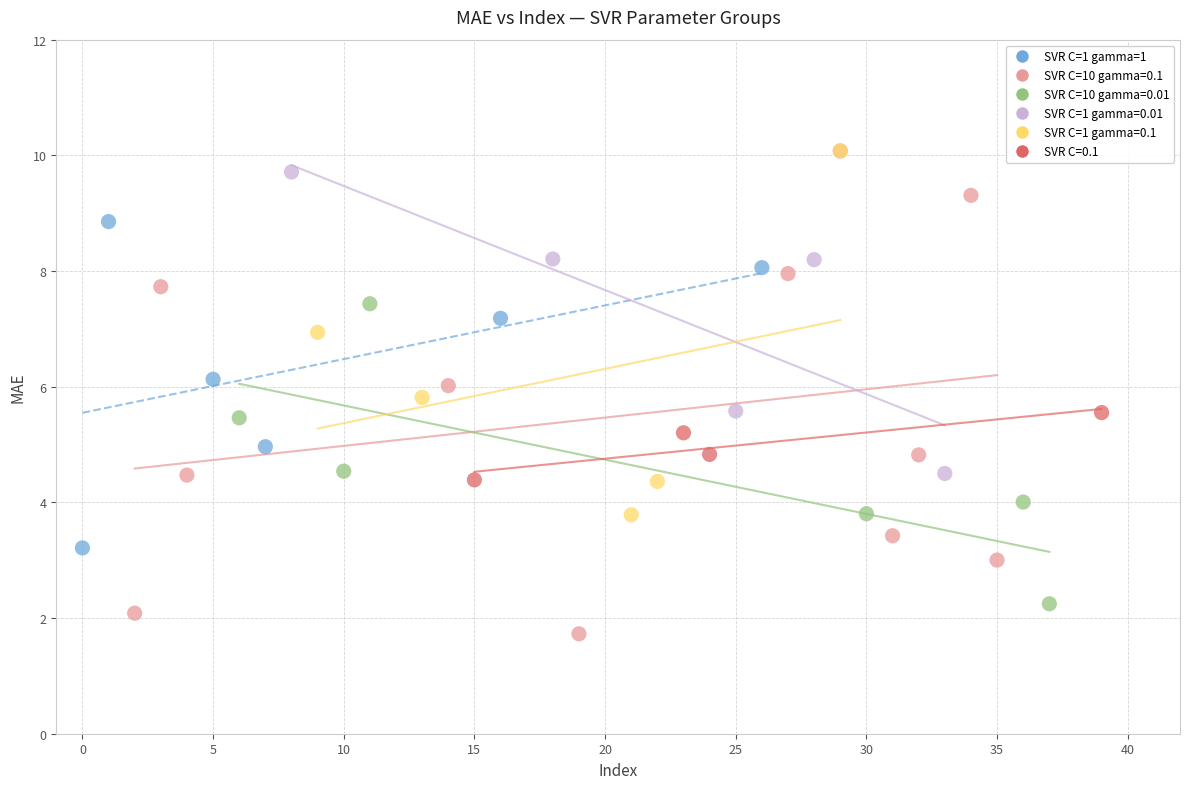

Which series contains the lowest Y value?

SVR C=10 gamma=0.1